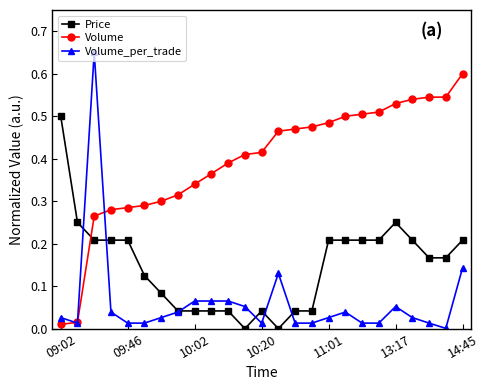

What is the difference between the maximum and minimum values in the Volume_per_trade series?

0.6